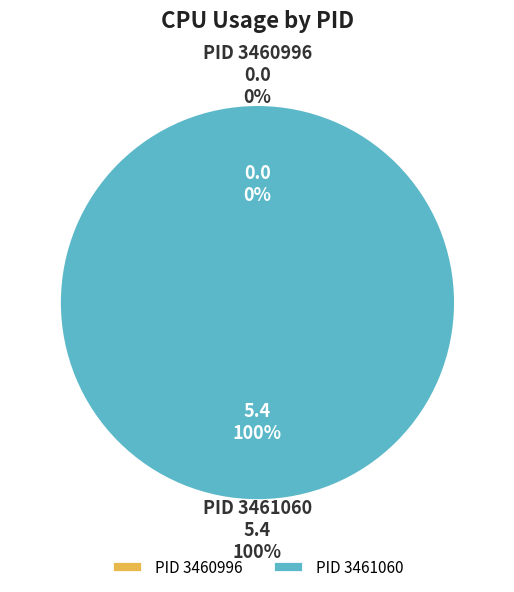

To the nearest percent, what is the difference between the largest and smallest slice percentages?

100%